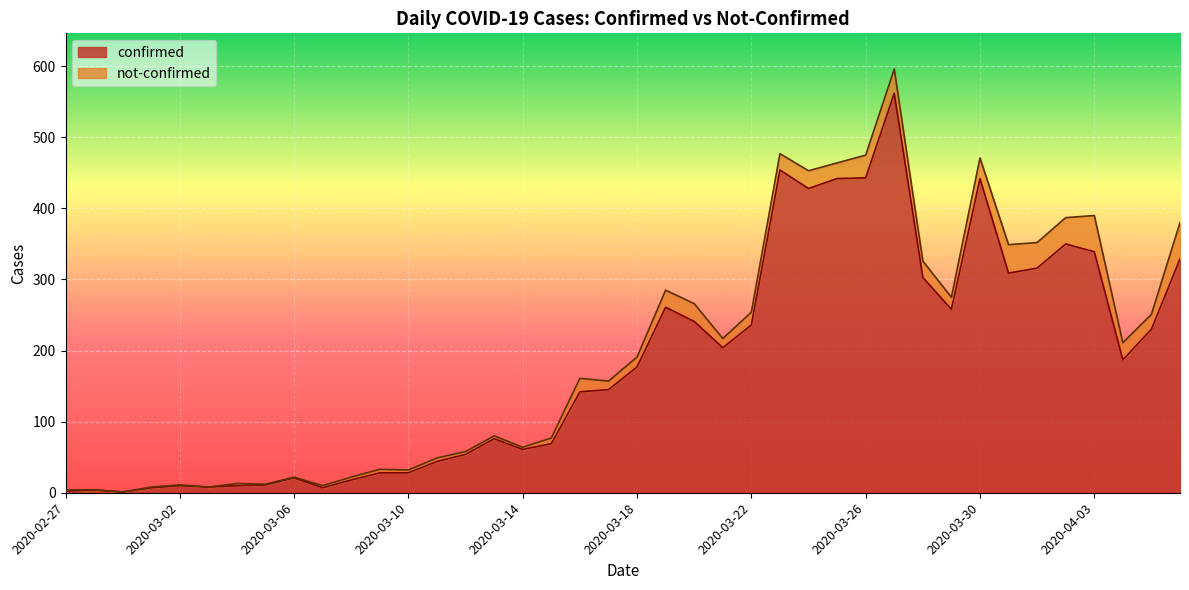

Rank the categories by value from highest to lowest.

2020-03-27, 2020-03-23, 2020-03-26, 2020-03-25, 2020-03-30, 2020-03-24, 2020-04-02, 2020-04-03, 2020-04-06, 2020-04-01, 2020-03-31, 2020-03-28, 2020-03-19, 2020-03-29, 2020-03-20, 2020-03-22, 2020-04-05, 2020-03-21, 2020-04-04, 2020-03-18, 2020-03-17, 2020-03-16, 2020-03-13, 2020-03-15, 2020-03-14, 2020-03-12, 2020-03-11, 2020-03-09, 2020-03-10, 2020-03-06, 2020-03-08, 2020-03-05, 2020-03-02, 2020-03-04, 2020-03-03, 2020-03-01, 2020-03-07, 2020-02-28, 2020-02-27, 2020-02-29